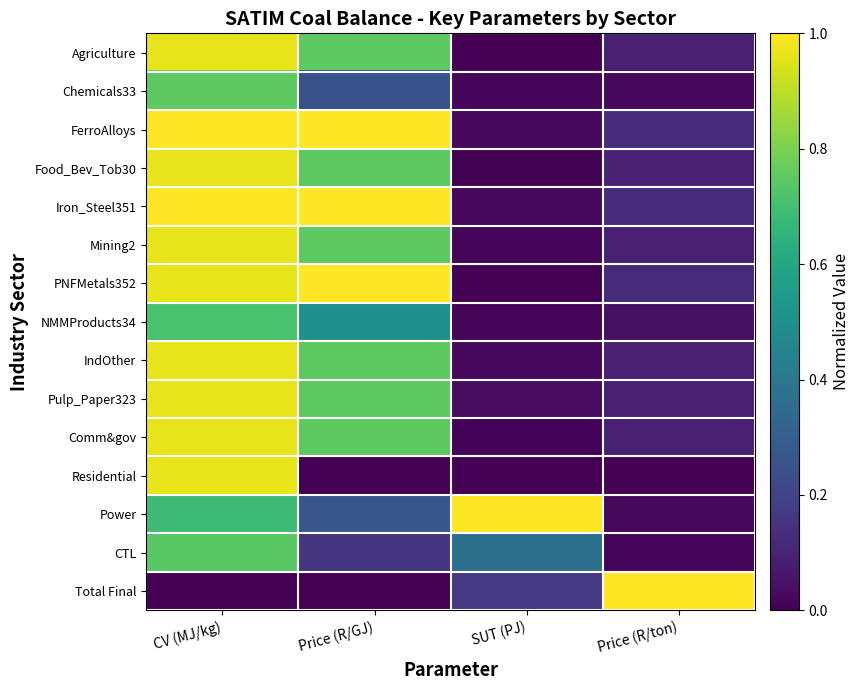

Reading right to left, extract all data points from this chart.

Agriculture: Price (R/ton)=0.1	SUT (PJ)=0.0	Price (R/GJ)=0.8	CV (MJ/kg)=1.0
Chemicals33: Price (R/ton)=0.0	SUT (PJ)=0.0	Price (R/GJ)=0.2	CV (MJ/kg)=0.8
FerroAlloys: Price (R/ton)=0.1	SUT (PJ)=0.0	Price (R/GJ)=1.0	CV (MJ/kg)=1.0
Food_Bev_Tob30: Price (R/ton)=0.1	SUT (PJ)=0.0	Price (R/GJ)=0.8	CV (MJ/kg)=1.0
Iron_Steel351: Price (R/ton)=0.1	SUT (PJ)=0.0	Price (R/GJ)=1.0	CV (MJ/kg)=1.0
Mining2: Price (R/ton)=0.1	SUT (PJ)=0.0	Price (R/GJ)=0.8	CV (MJ/kg)=1.0
PNFMetals352: Price (R/ton)=0.1	SUT (PJ)=0.0	Price (R/GJ)=1.0	CV (MJ/kg)=1.0
NMMProducts34: Price (R/ton)=0.0	SUT (PJ)=0.0	Price (R/GJ)=0.5	CV (MJ/kg)=0.7
IndOther: Price (R/ton)=0.1	SUT (PJ)=0.0	Price (R/GJ)=0.8	CV (MJ/kg)=1.0
Pulp_Paper323: Price (R/ton)=0.1	SUT (PJ)=0.0	Price (R/GJ)=0.8	CV (MJ/kg)=1.0
Comm&gov: Price (R/ton)=0.1	SUT (PJ)=0.0	Price (R/GJ)=0.8	CV (MJ/kg)=1.0
Residential: Price (R/ton)=0.0	SUT (PJ)=0.0	Price (R/GJ)=0.0	CV (MJ/kg)=1.0
Power: Price (R/ton)=0.0	SUT (PJ)=1.0	Price (R/GJ)=0.3	CV (MJ/kg)=0.7
CTL: Price (R/ton)=0.0	SUT (PJ)=0.4	Price (R/GJ)=0.2	CV (MJ/kg)=0.7
Total Final: Price (R/ton)=1.0	SUT (PJ)=0.2	Price (R/GJ)=0.0	CV (MJ/kg)=0.0